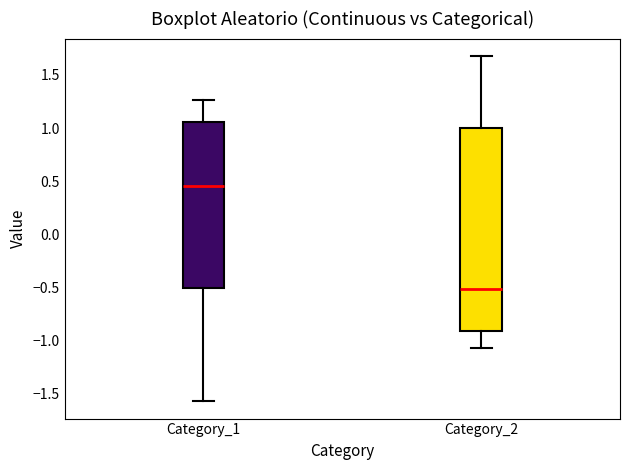

Which box is the tallest, from its lower edge to its upper edge?

Category_2